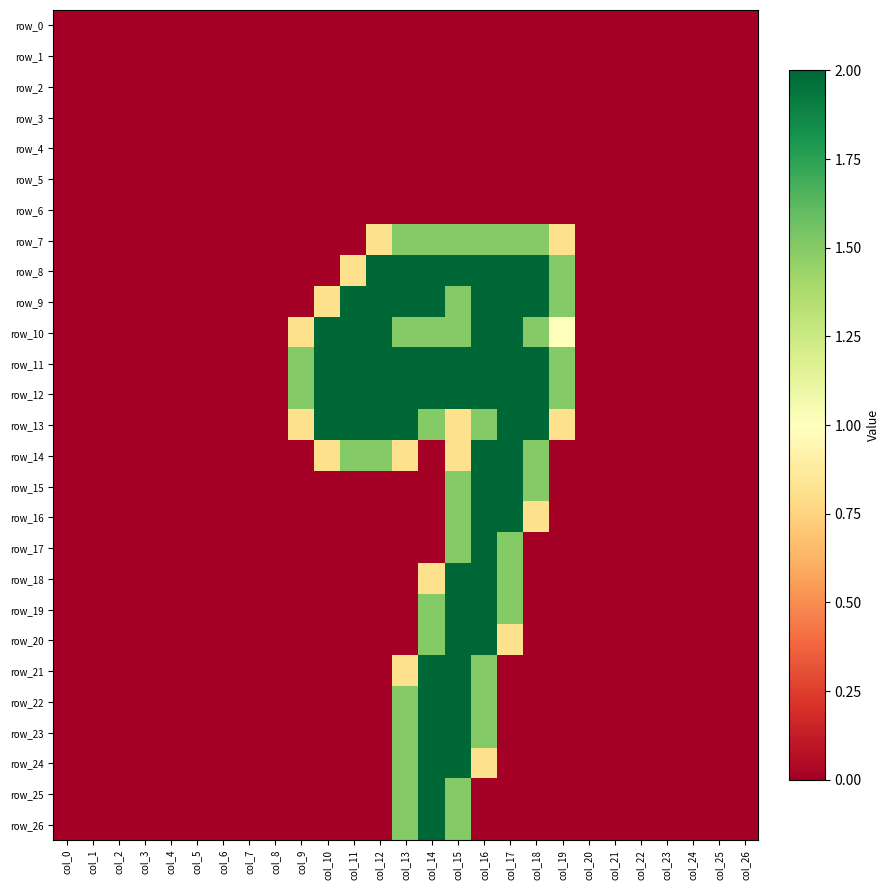

What is the spread (max minus min) of values at col_13?

2.0